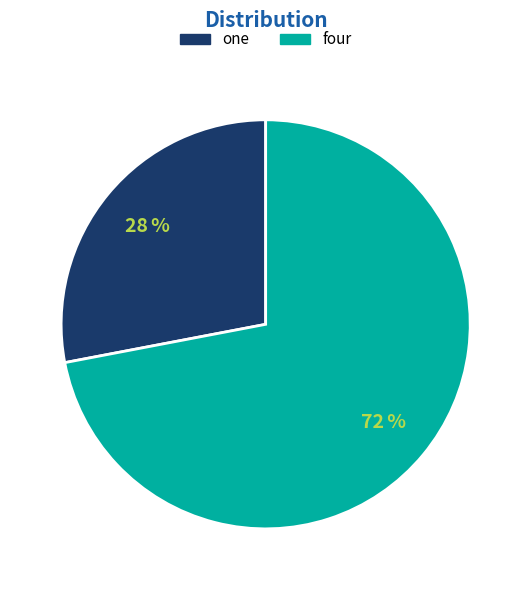

To the nearest percent, what is the combined percentage of one and four?

100%